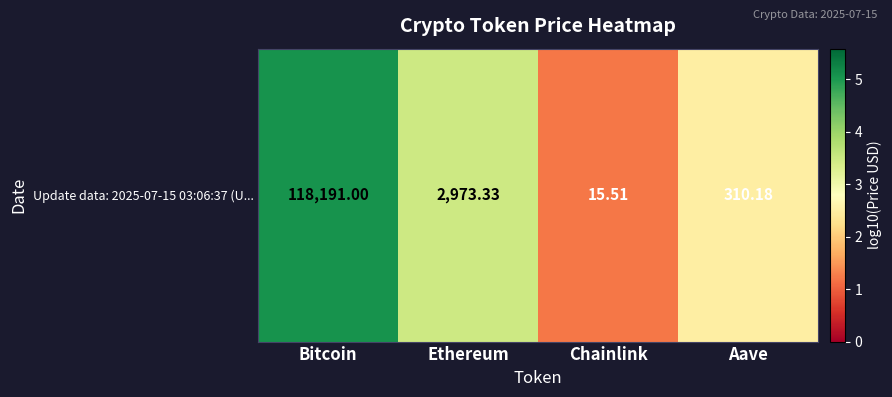

What is the difference between the values at Aave and Ethereum?

1.0